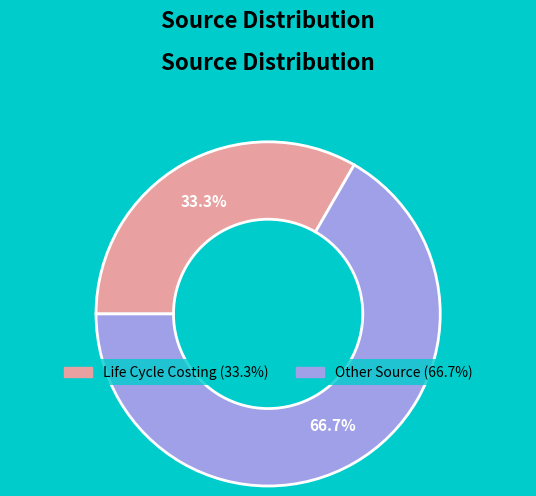

To the nearest percent, what percentage of the pie is Other Source?

67%